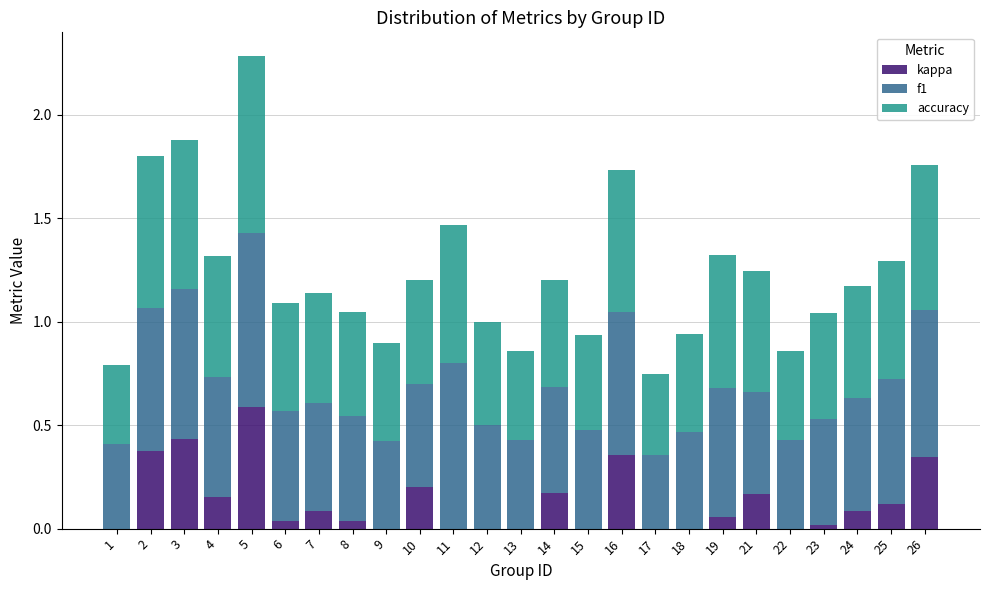

Count the number of categories in the chart.

25